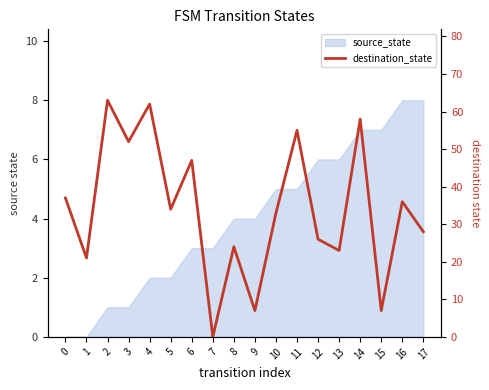

Read the value at 1, to the nearest 10.

20